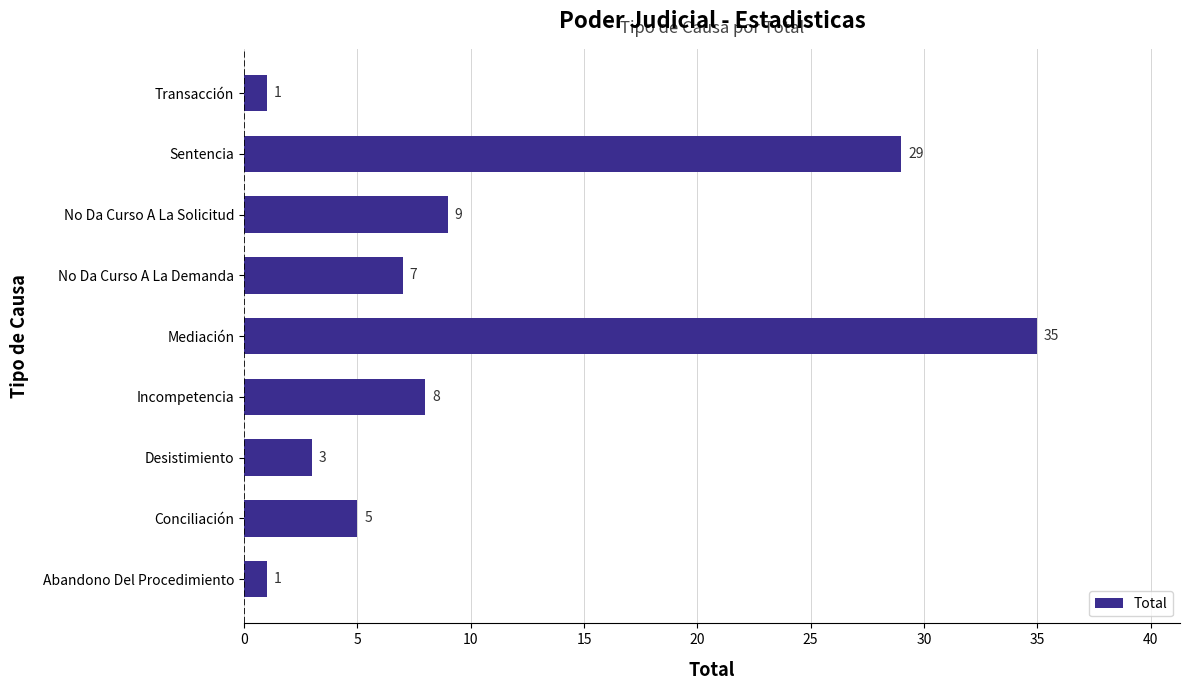

Are the bars horizontal?

Yes